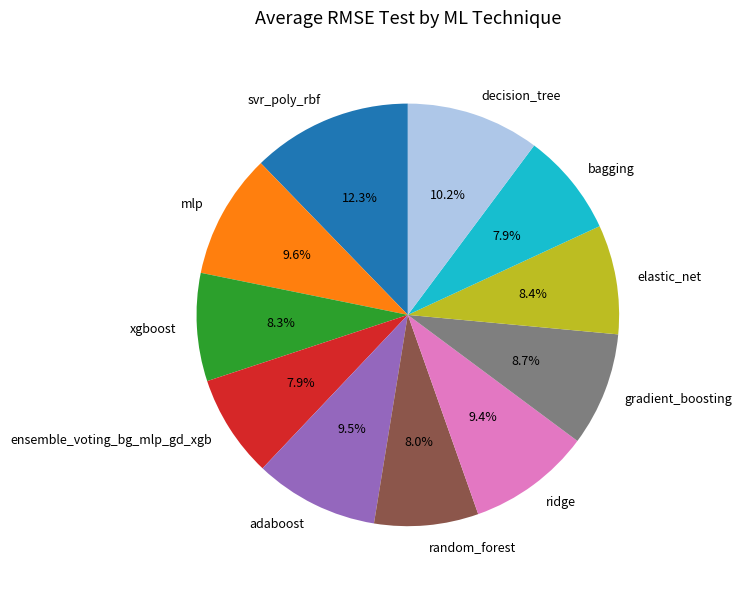

Between decision_tree and ridge, which is larger?

decision_tree